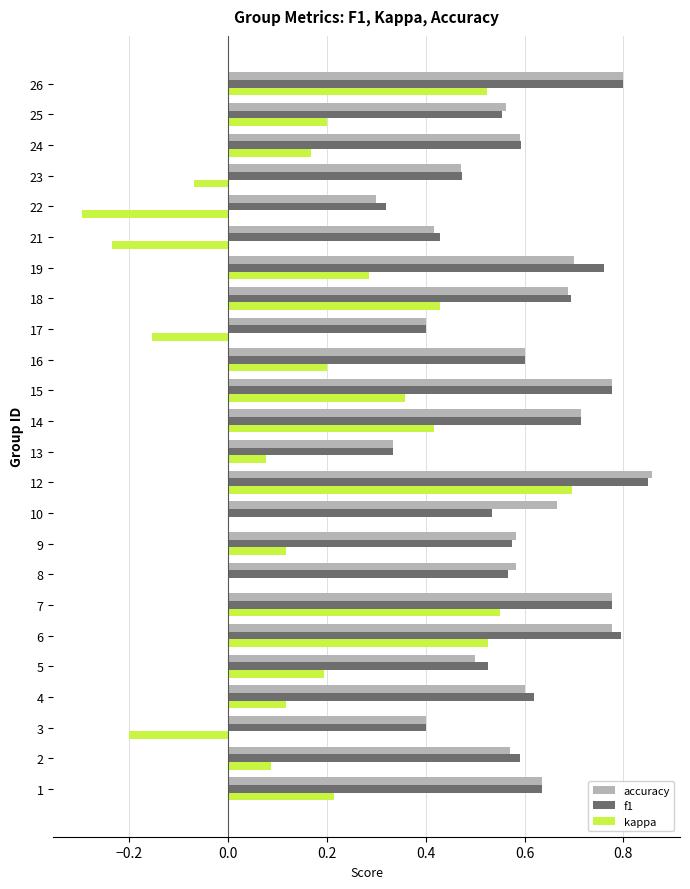

What is the total value across all series at 25?

1.3